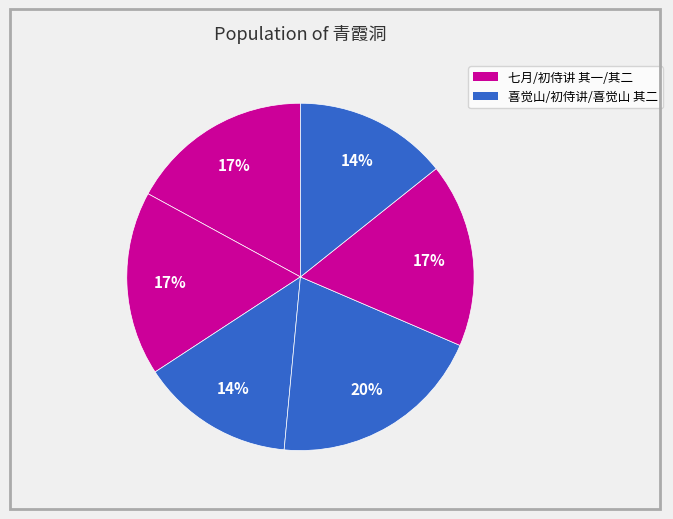

To the nearest percent, what is the average slice percentage?

17%